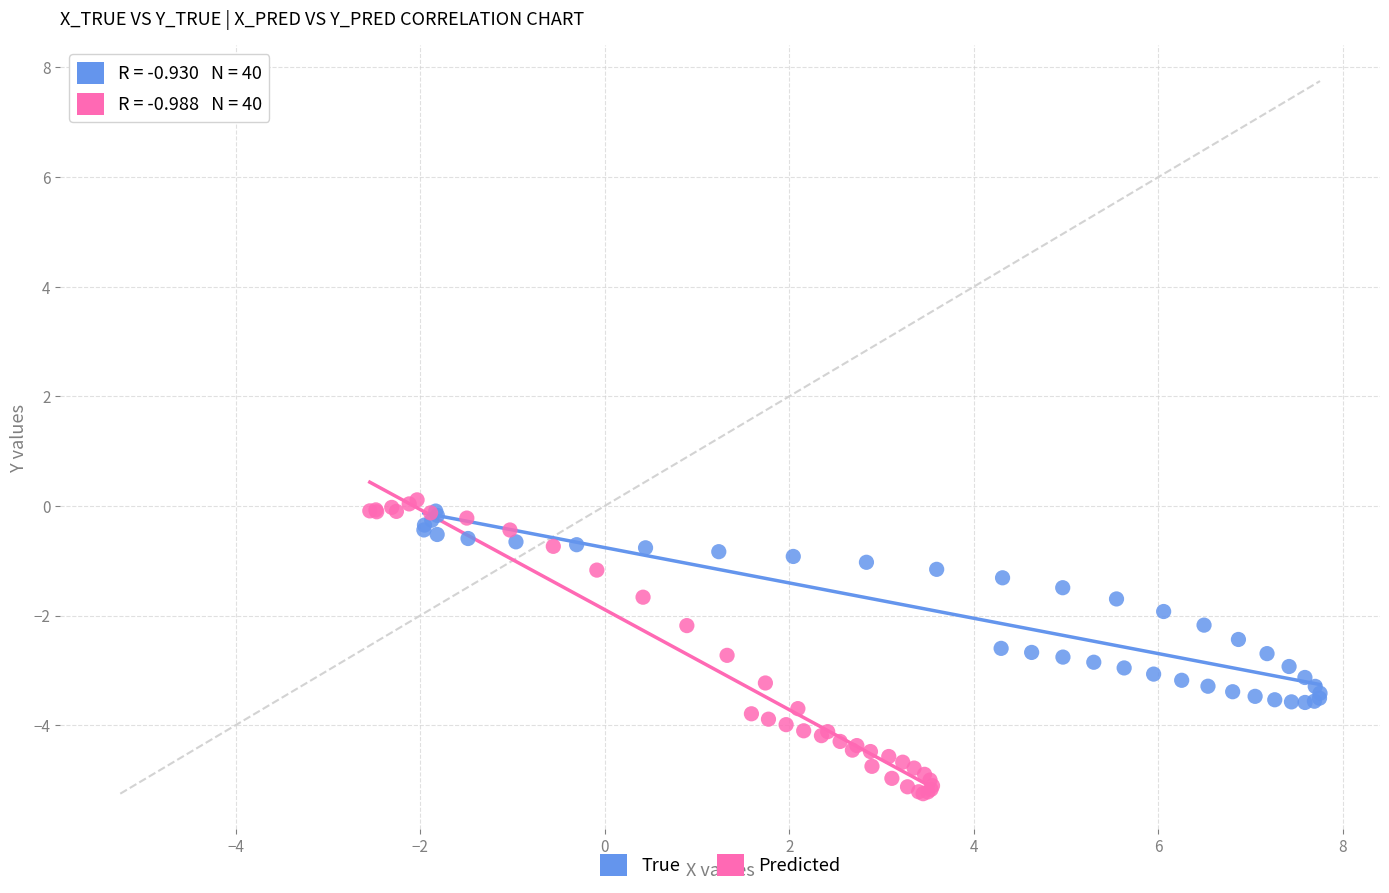

Which series has the largest Y range (max minus min)?

Predicted